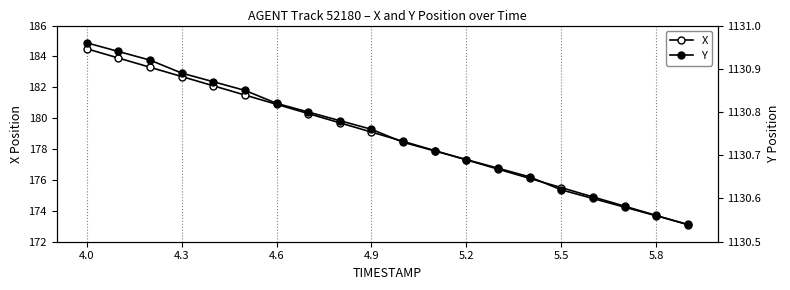

Which series changed the most between 4.6 and 5.5?

X